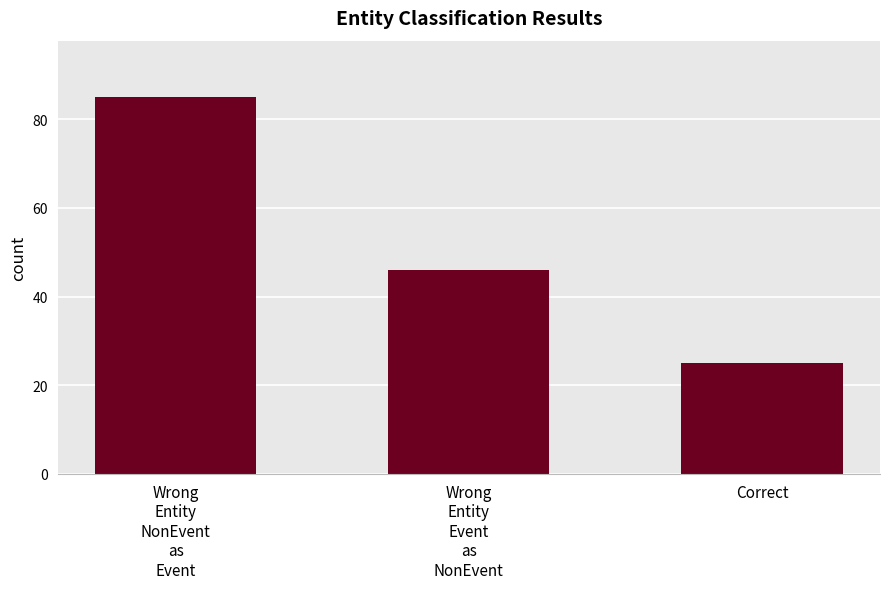

The chart shows a value of 46 at Wrong
Entity
Event
as
NonEvent. True or false?

True